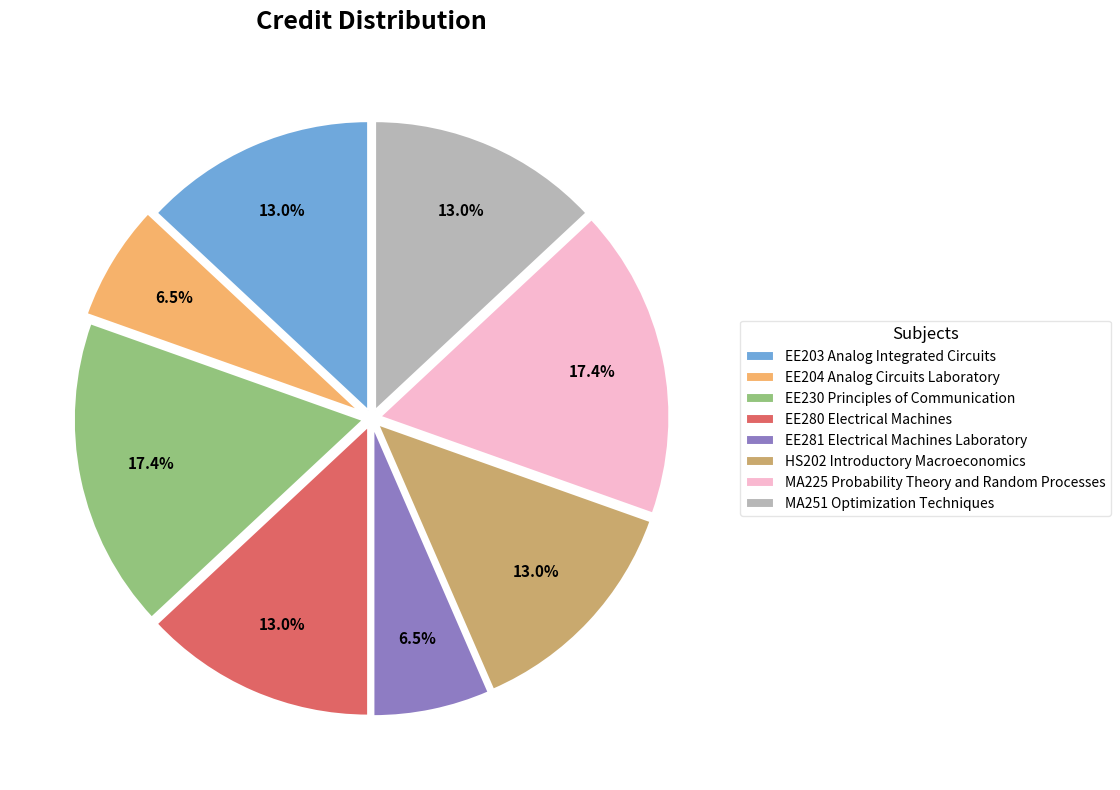

Is there any slice that represents more than half of the pie?

No